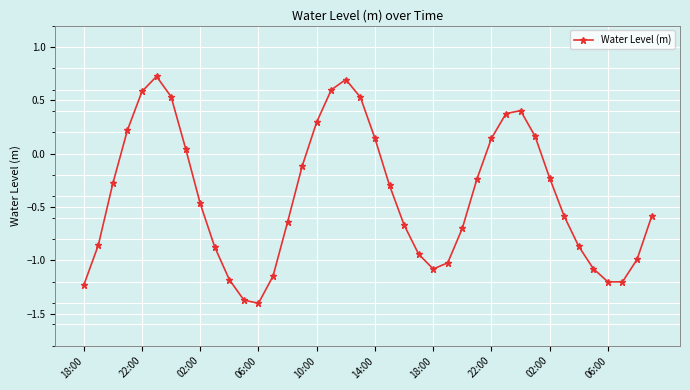

How many interior local valleys (lower than both neighbors) does the data have?

3